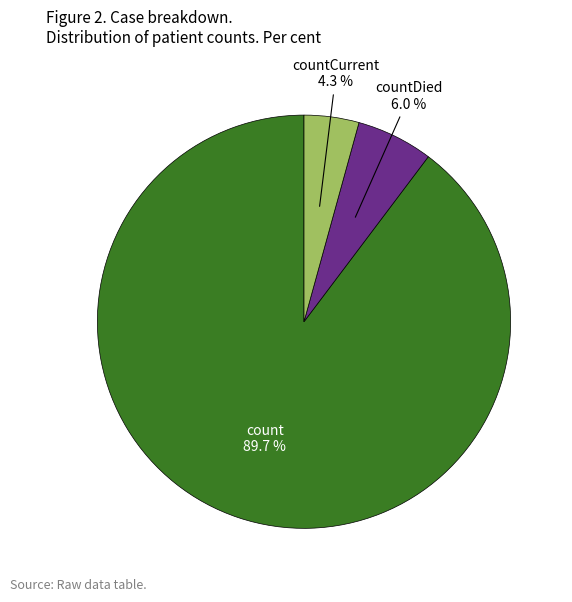

How many slices are in this pie chart?

3